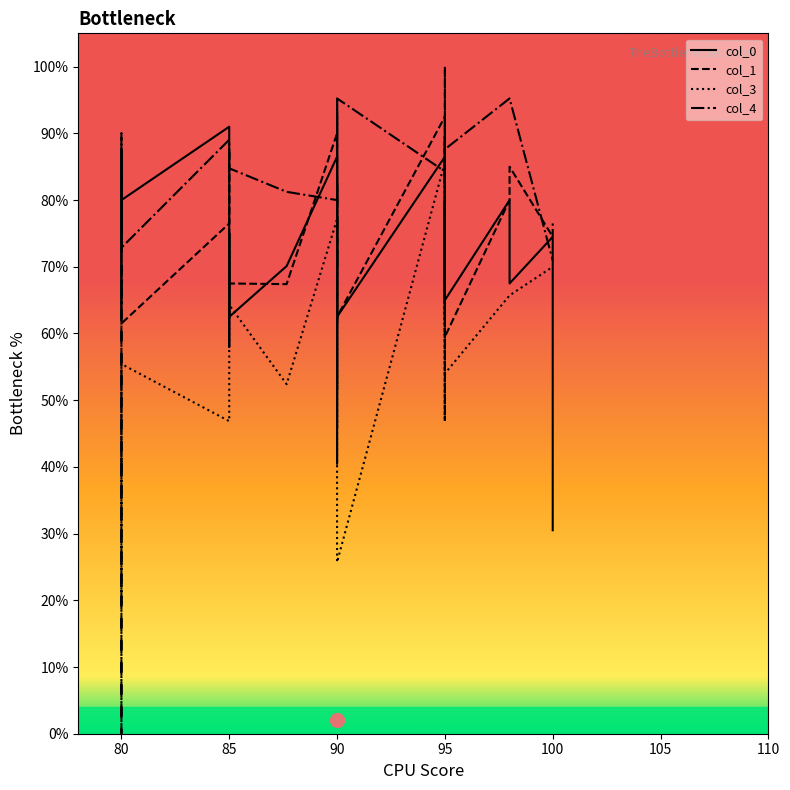

What is the sum of all col_4 values?

3290.2